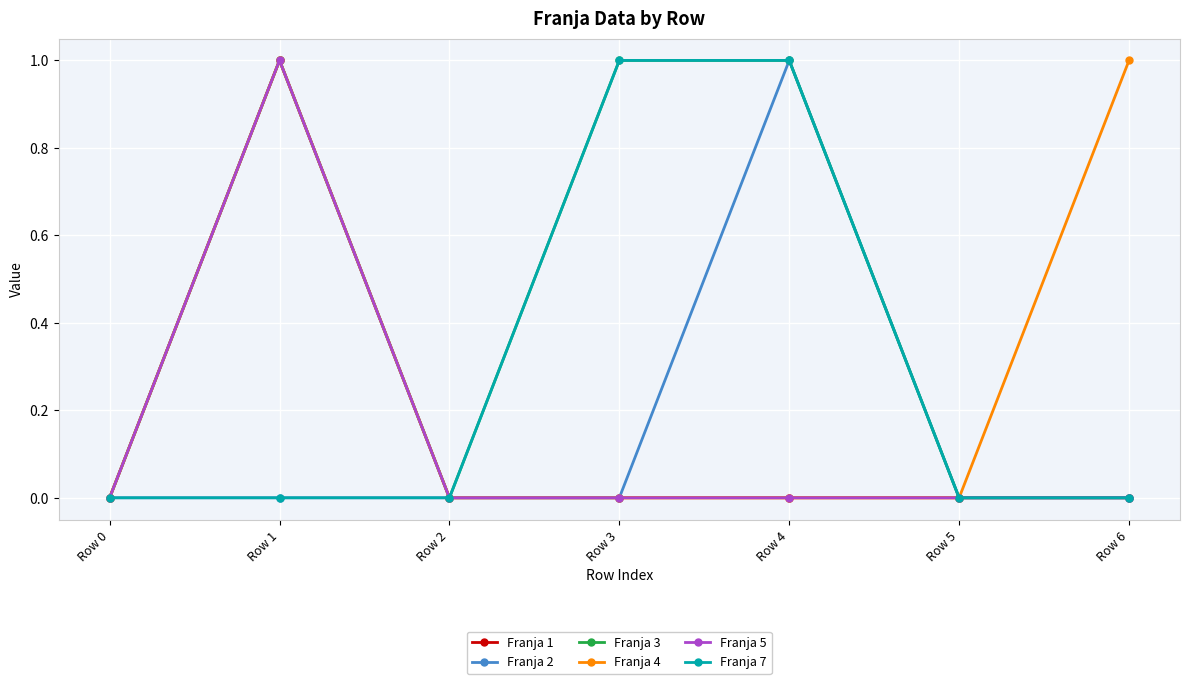

Where is the first local minimum for Franja 3?

Row 2